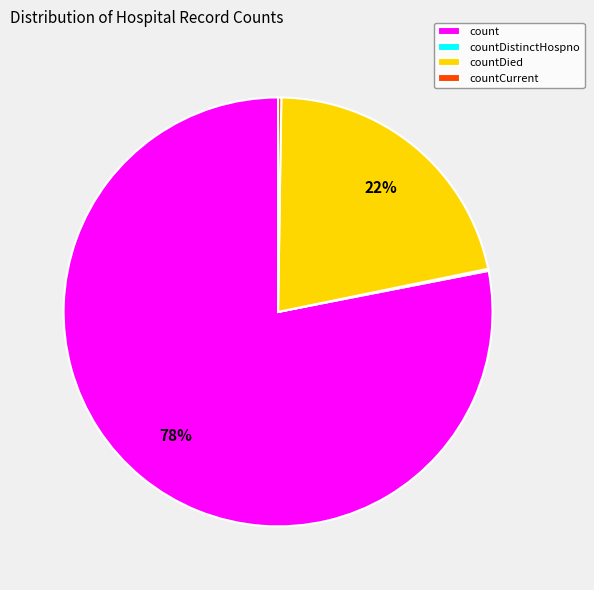

The countDied slice represents 22% of the pie. True or false?

True